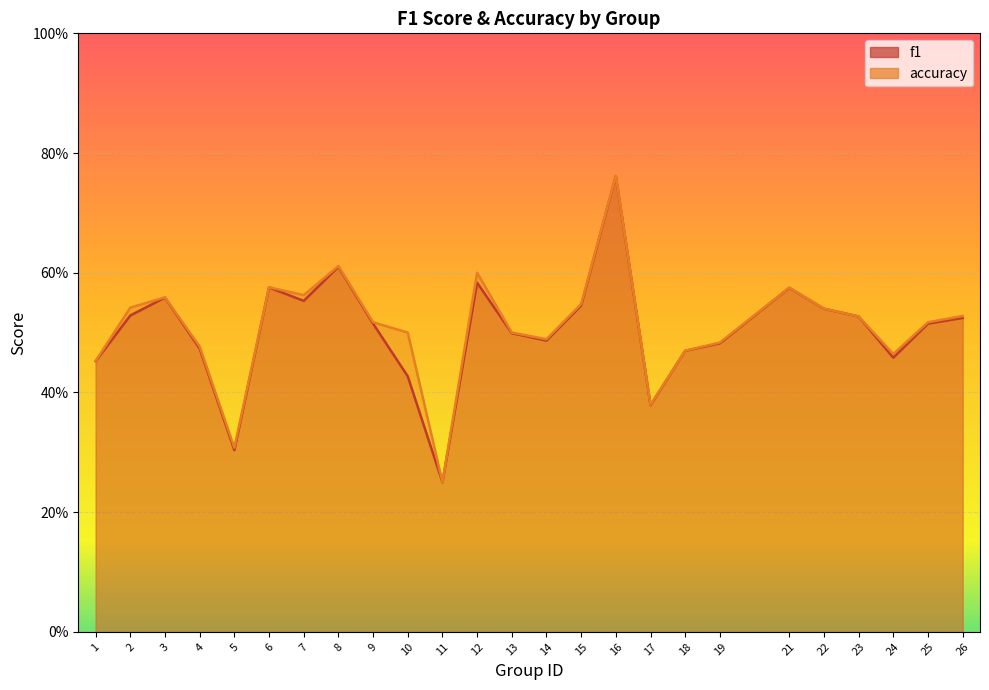

Rank the categories by f1 value from lowest to highest.

11, 5, 17, 10, 1, 24, 18, 4, 19, 14, 13, 9, 25, 26, 23, 2, 22, 15, 7, 3, 21, 6, 12, 8, 16